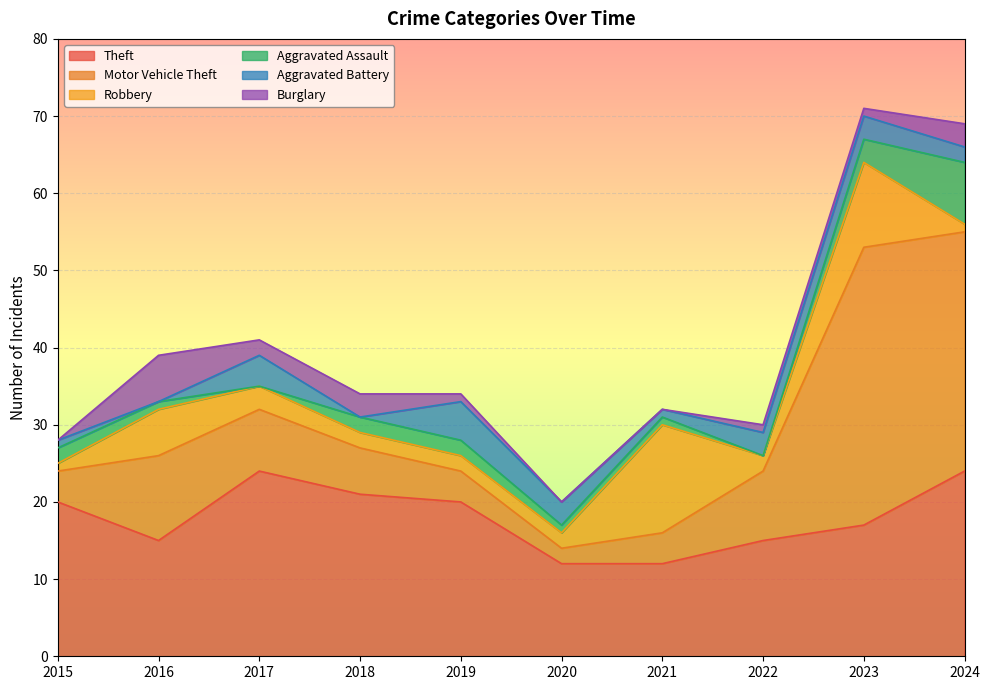

Which category has the highest value in the Motor Vehicle Theft series?

2023